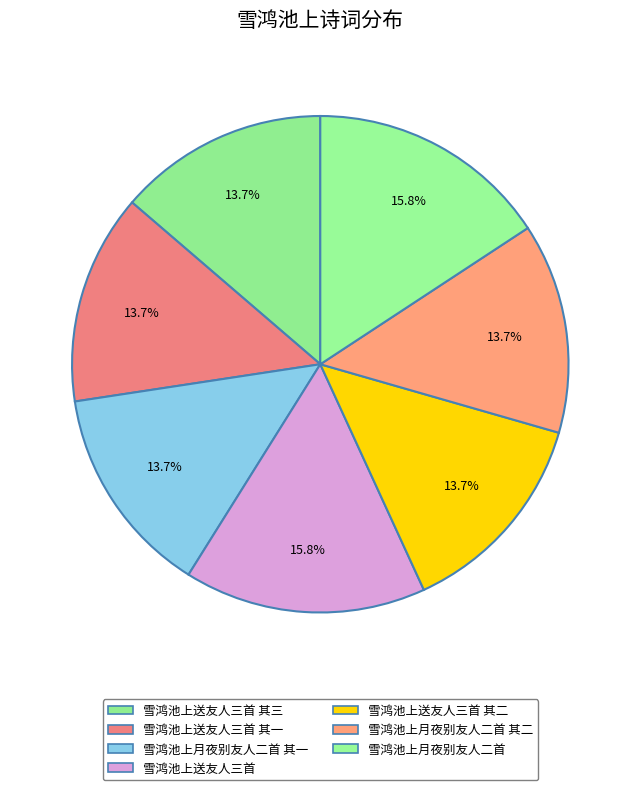

Which category has the smallest portion of the pie?

雪鸿池上月夜别友人二首 其一